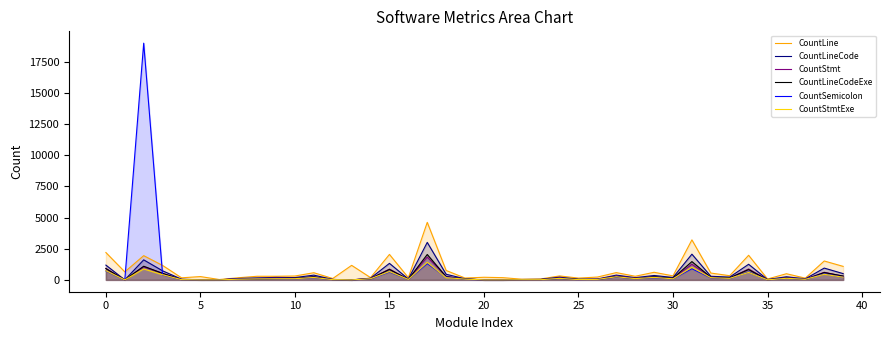

How many positive values does the CountStmt series have?

36